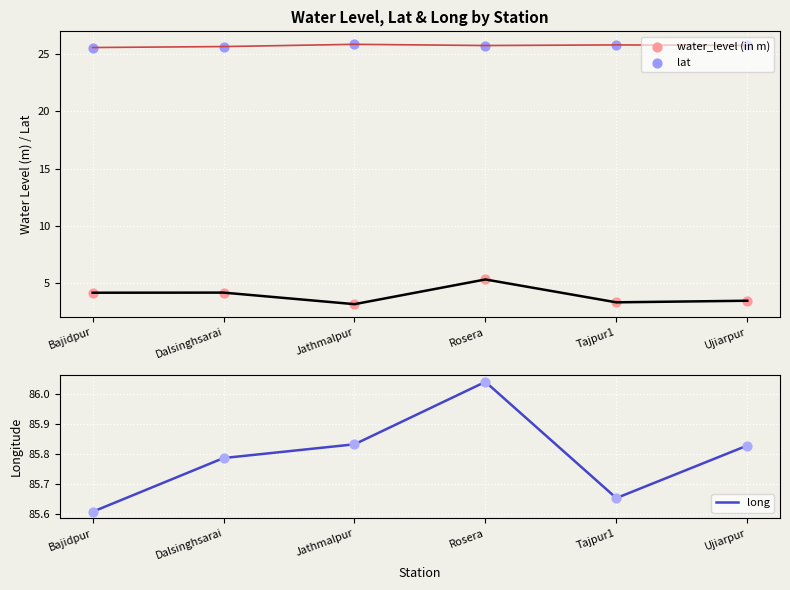

What are all the series names shown in the legend?

water_level (in m), lat, long